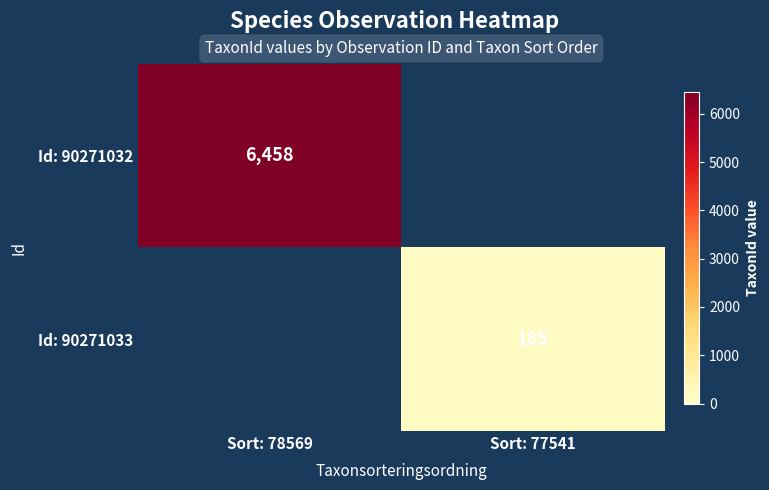

Count the number of data series in this chart.

2